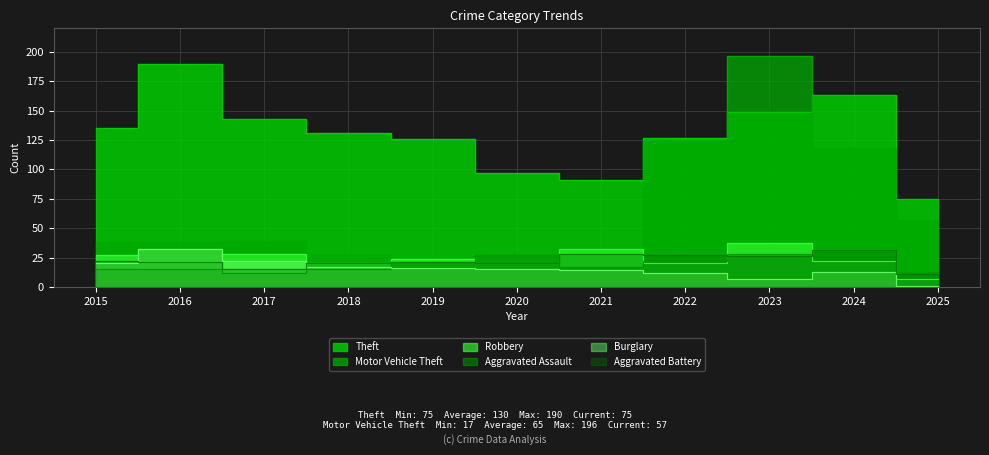

True or false: Motor Vehicle Theft and Robbery intersect in this chart.

True